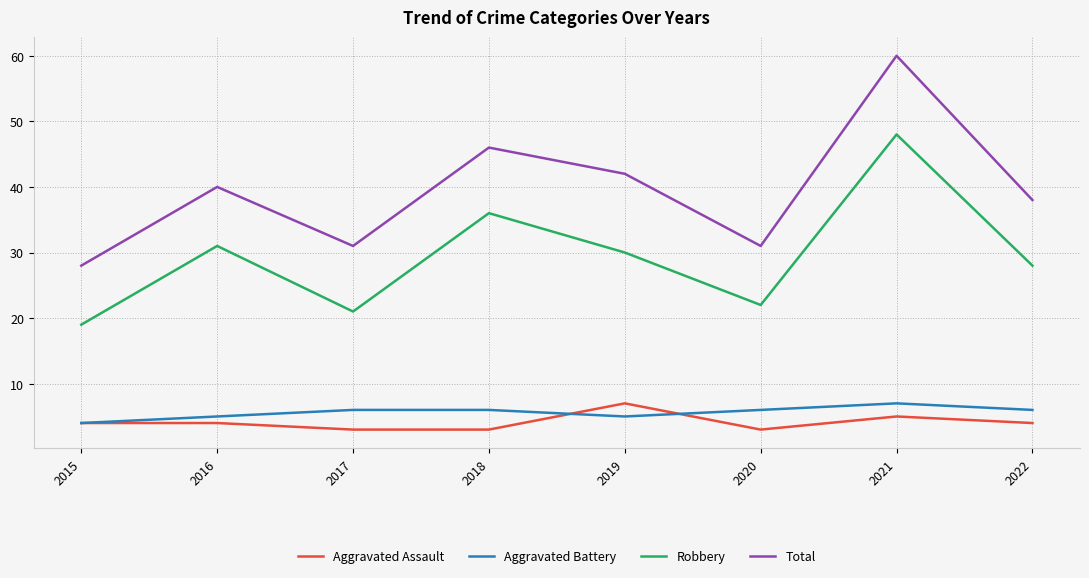

True or false: Robbery has a value of 67 at 2021.

False